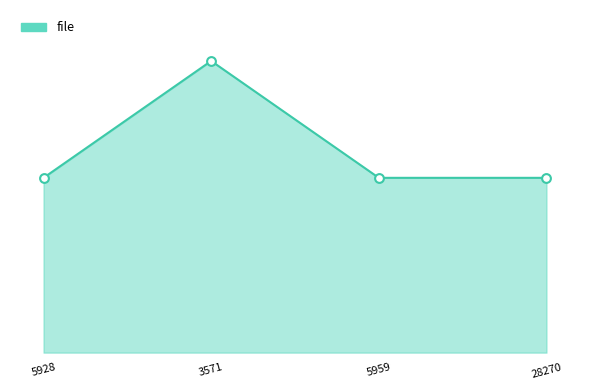

Does the chart have visible grid lines?

No